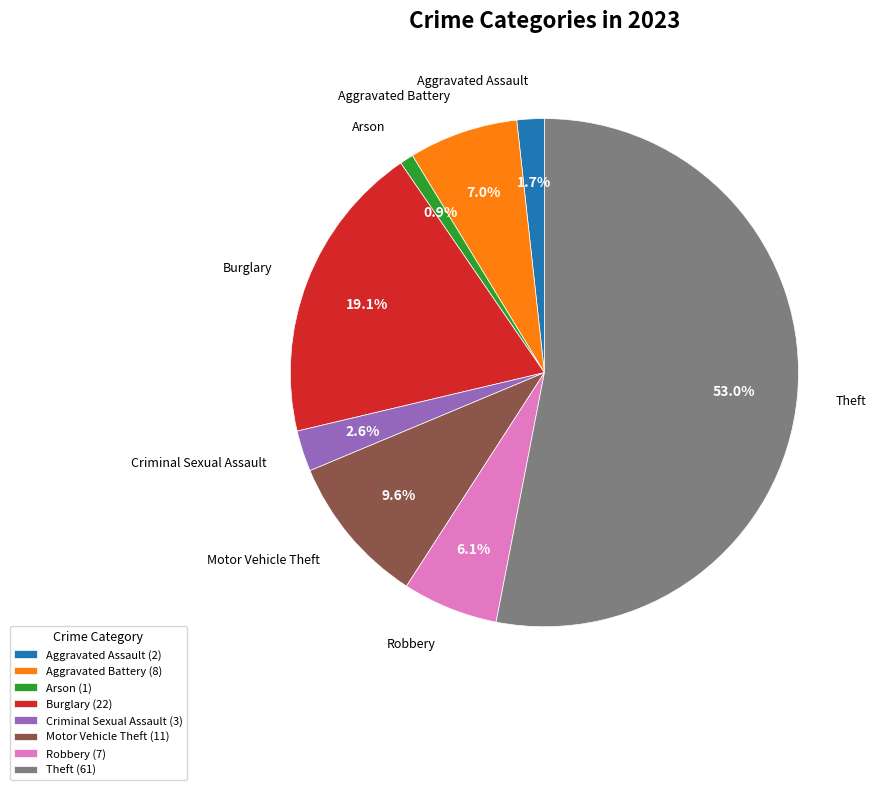

Count the number of slices in the pie.

8